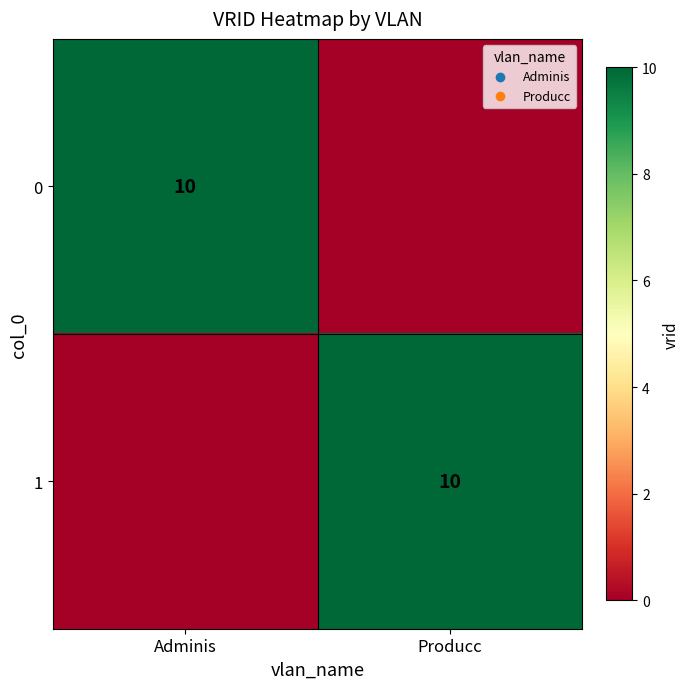

The 1 series shows 6 at Producc. True or false?

False